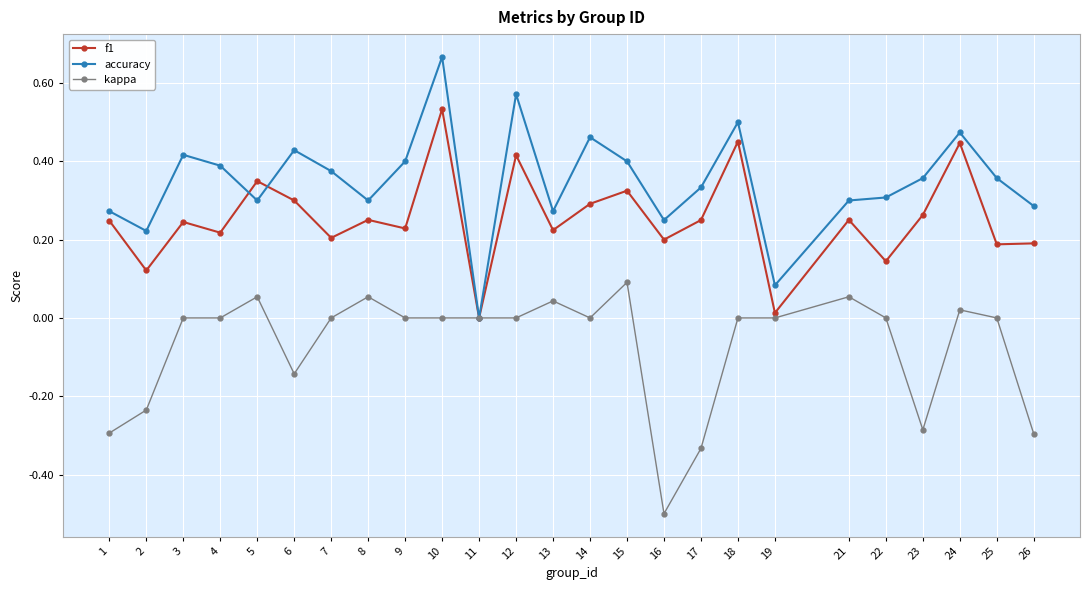

What are all the series names shown in the legend?

f1, accuracy, kappa